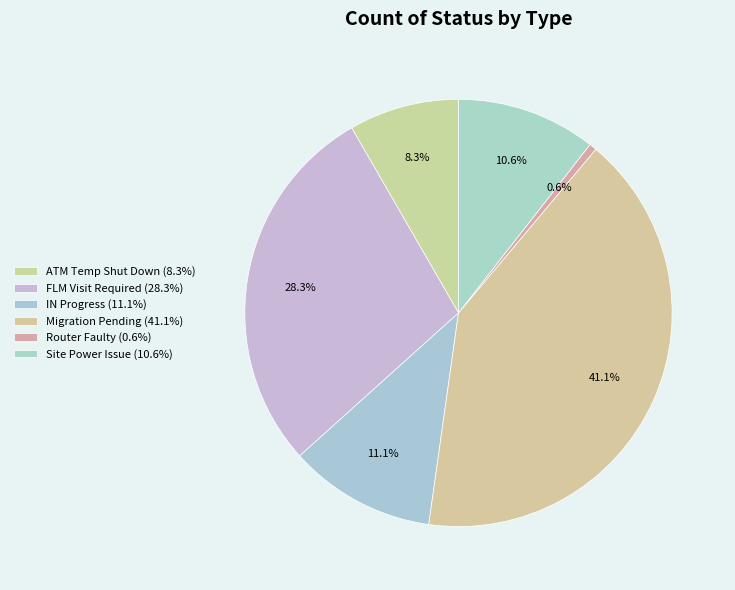

Approximately how many times larger is the value at Migration Pending compared to Site Power Issue?

3.9